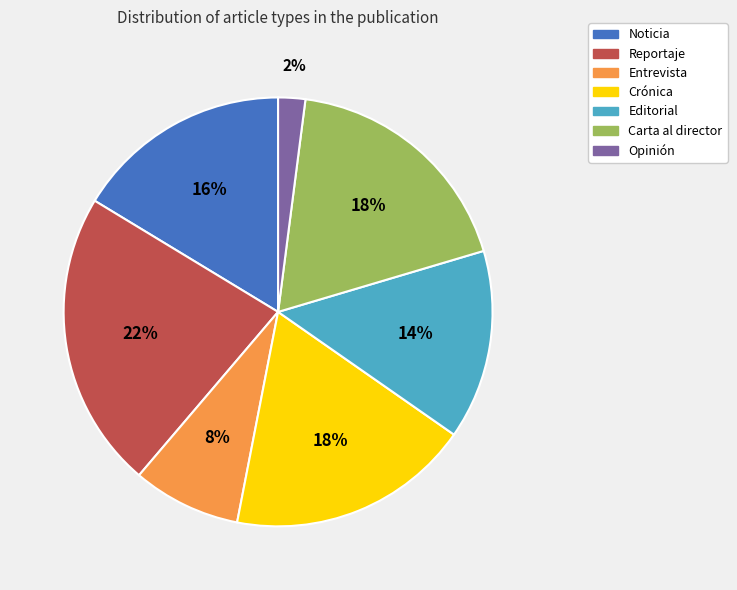

Does Entrevista represent more than half of the total?

No